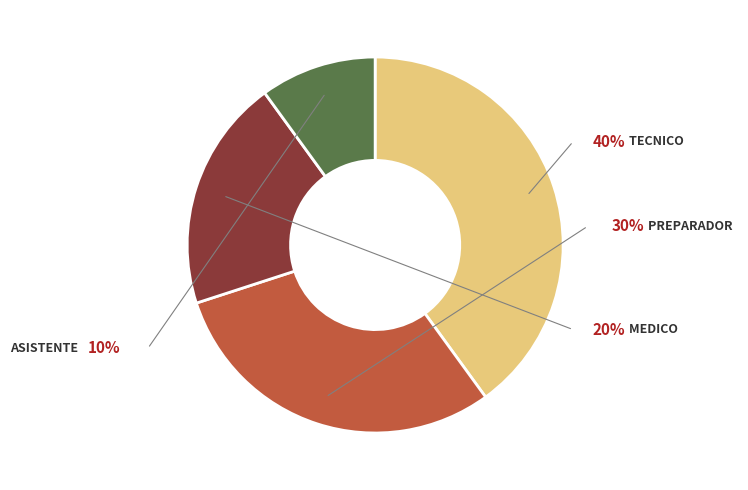

Does any single category account for the majority?

No